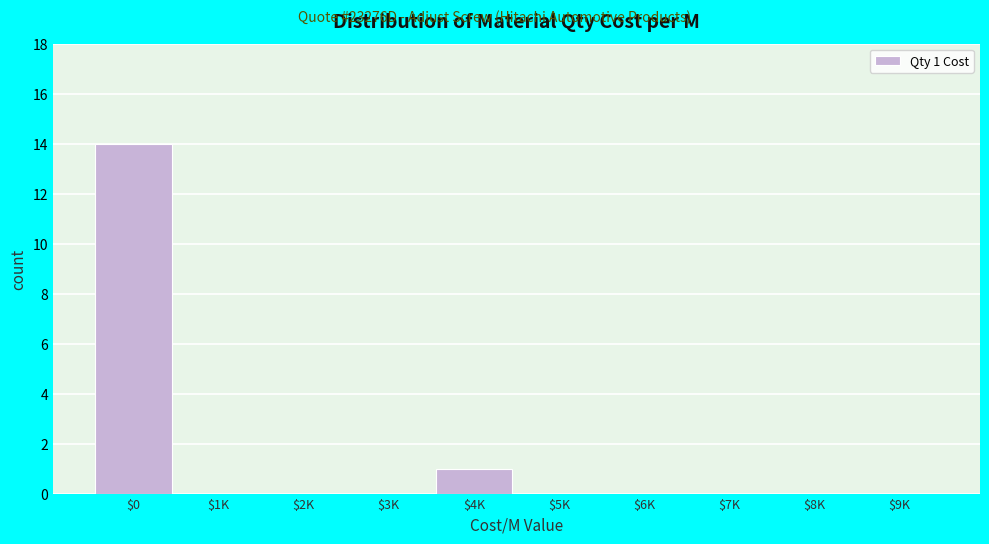

True or false: the data shows -7 at $8K.

False